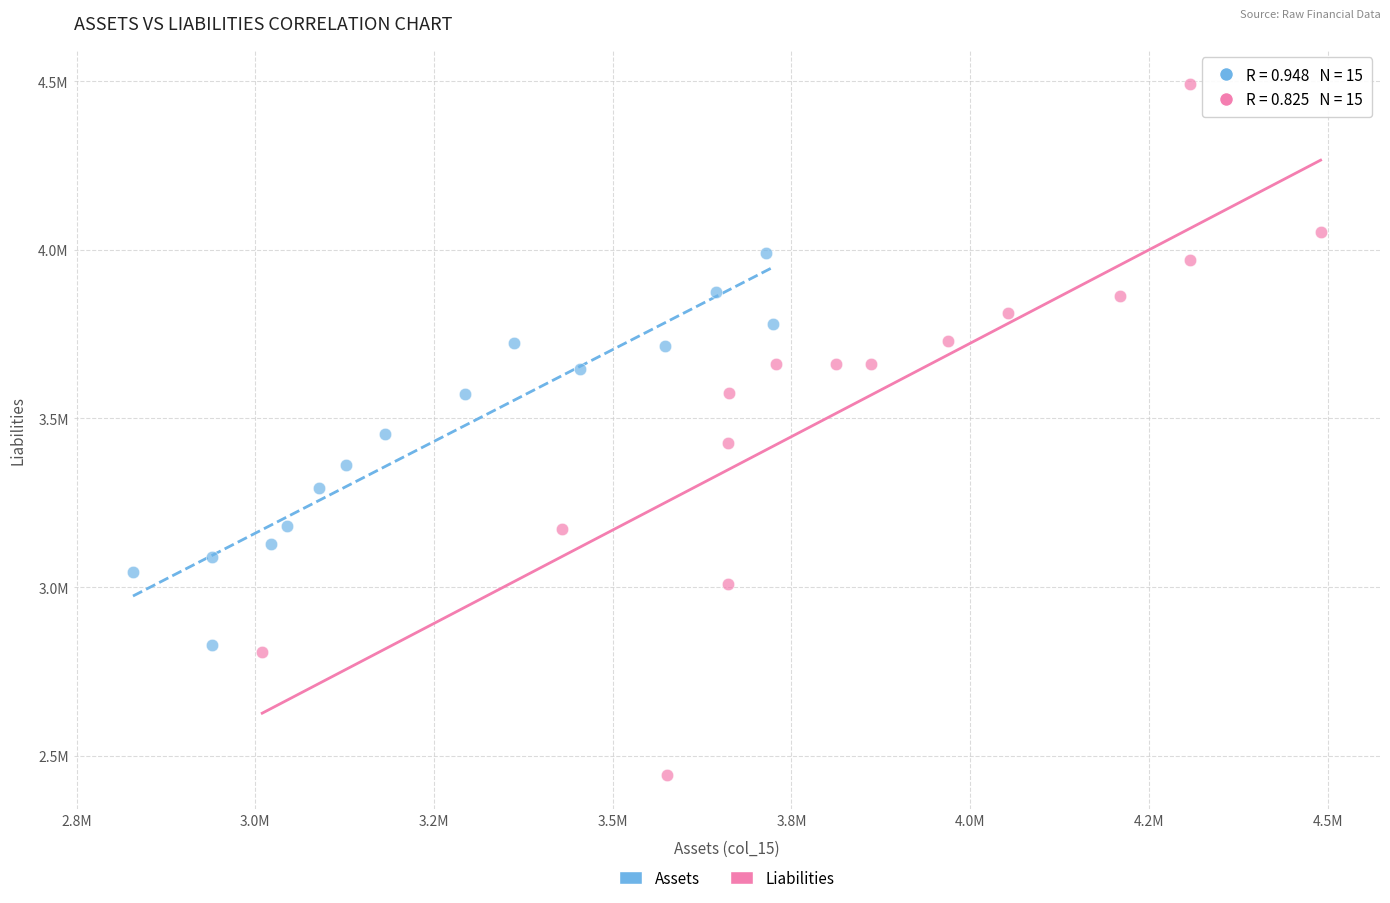

What are all the series names shown in the legend?

Assets, Liabilities